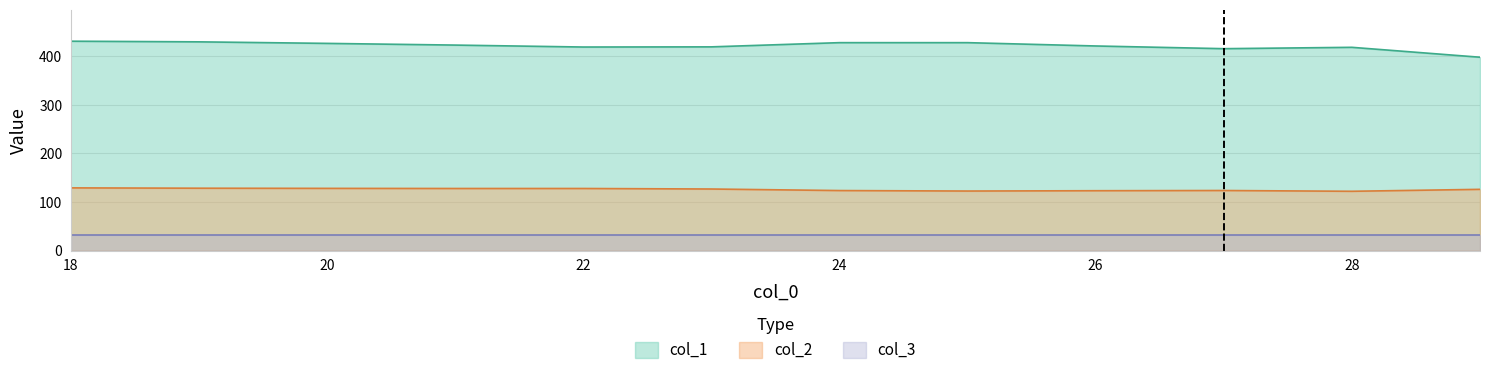

True or false: col_3 and col_1 cross at least once.

False